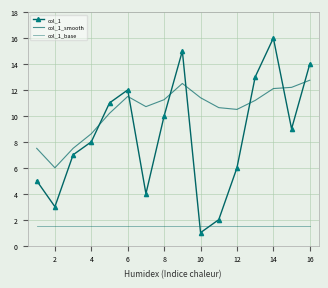

What is the highest value of the col_1 series?

16.0